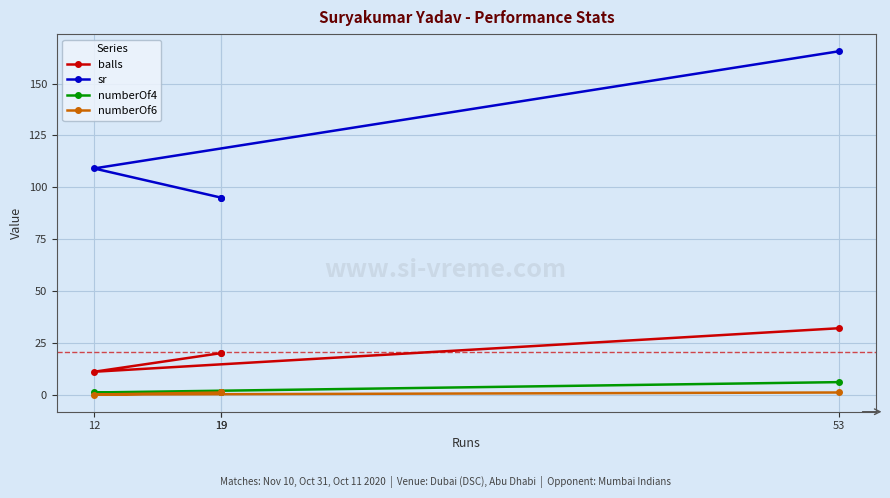

True or false: balls and numberOf6 intersect in this chart.

False